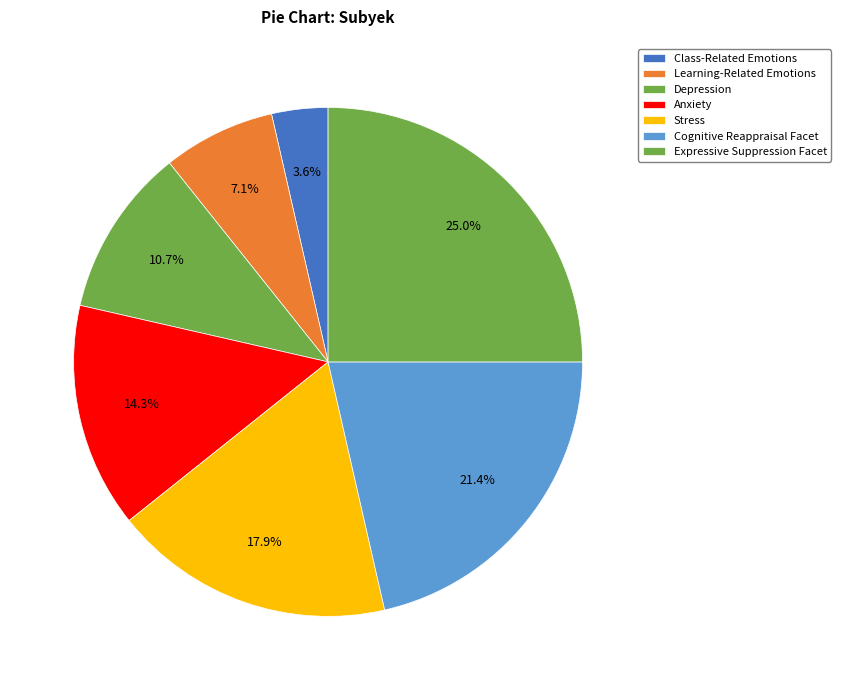

How many segments does this pie chart have?

7